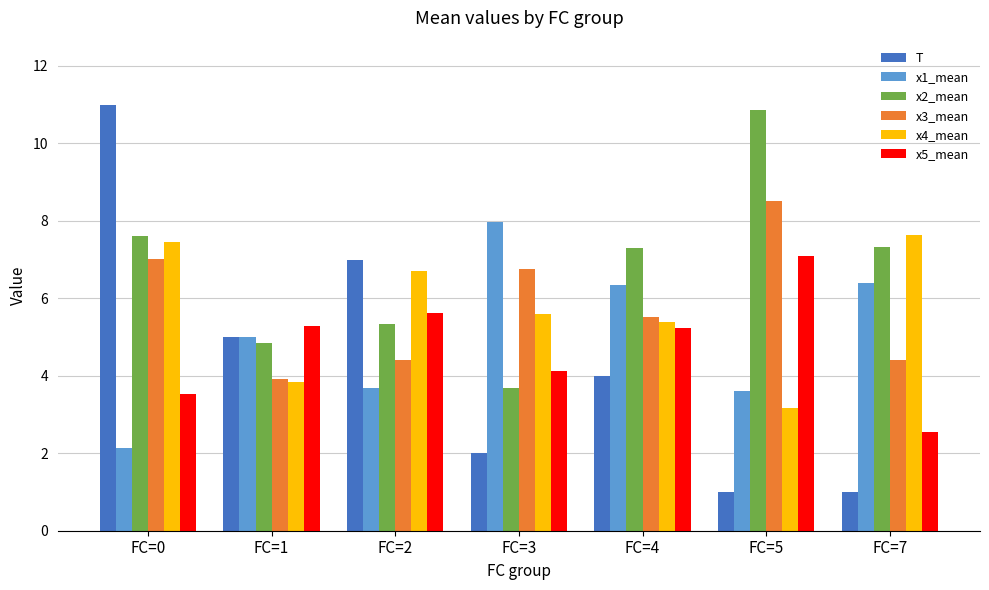

What is the average value of the x2_mean series?

6.7